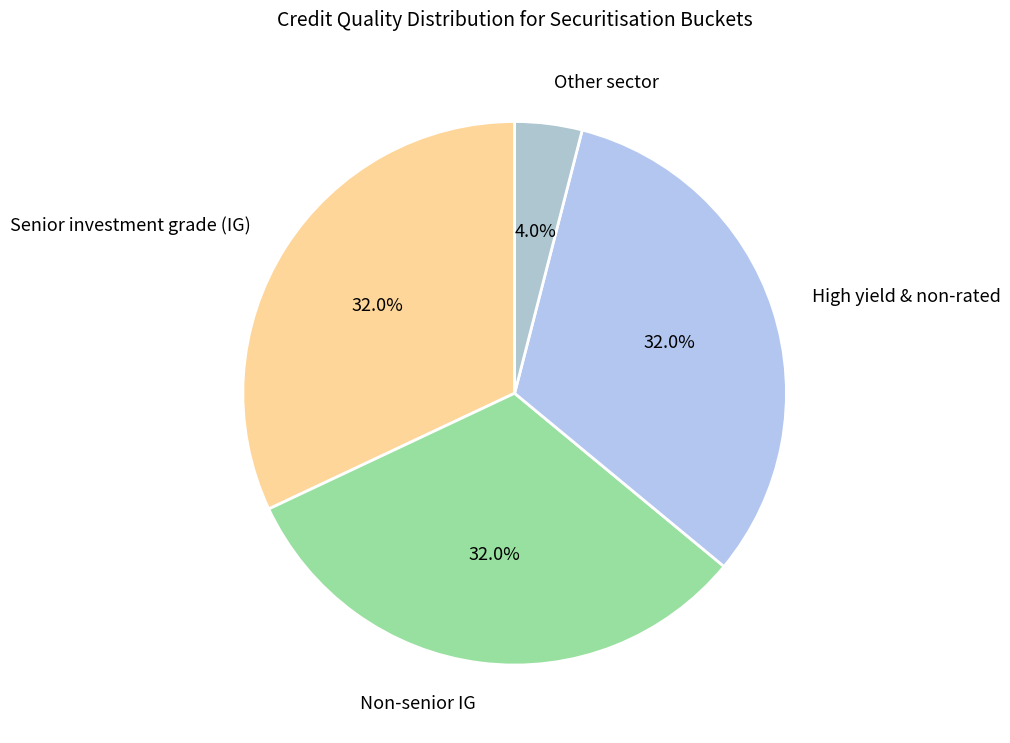

Is High yield & non-rated the majority of the pie?

No